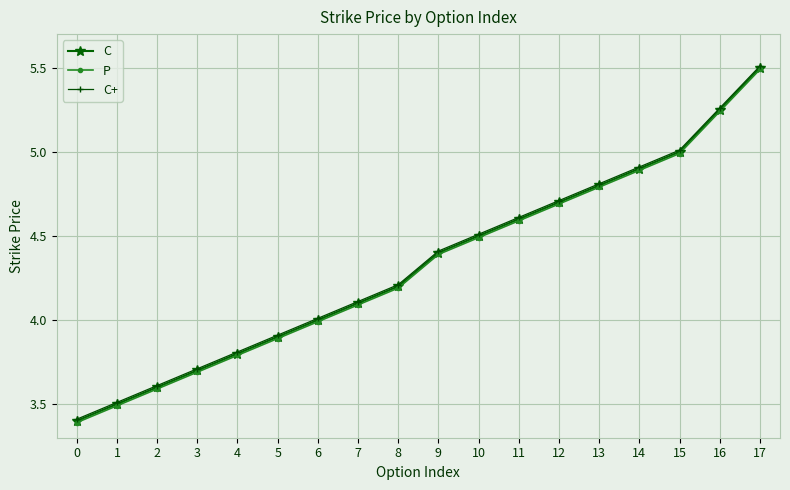

True or false: C and P intersect in this chart.

False